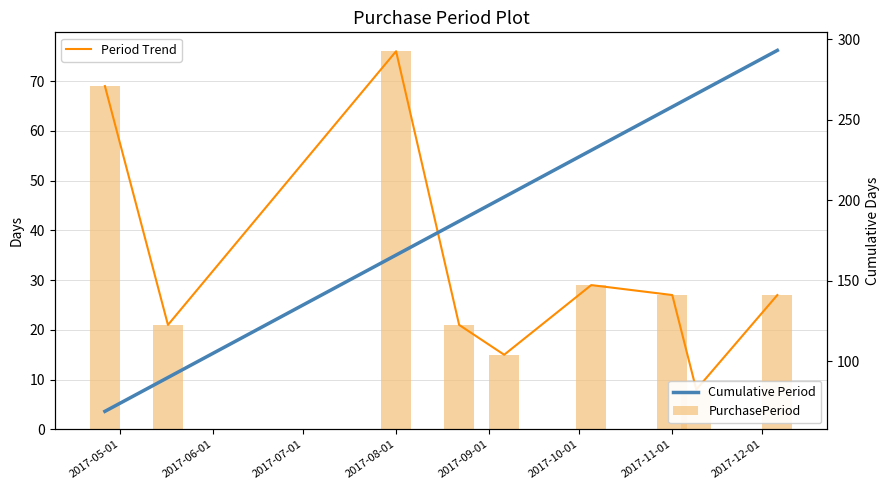

What is the minimum value for PurchasePeriod?

8